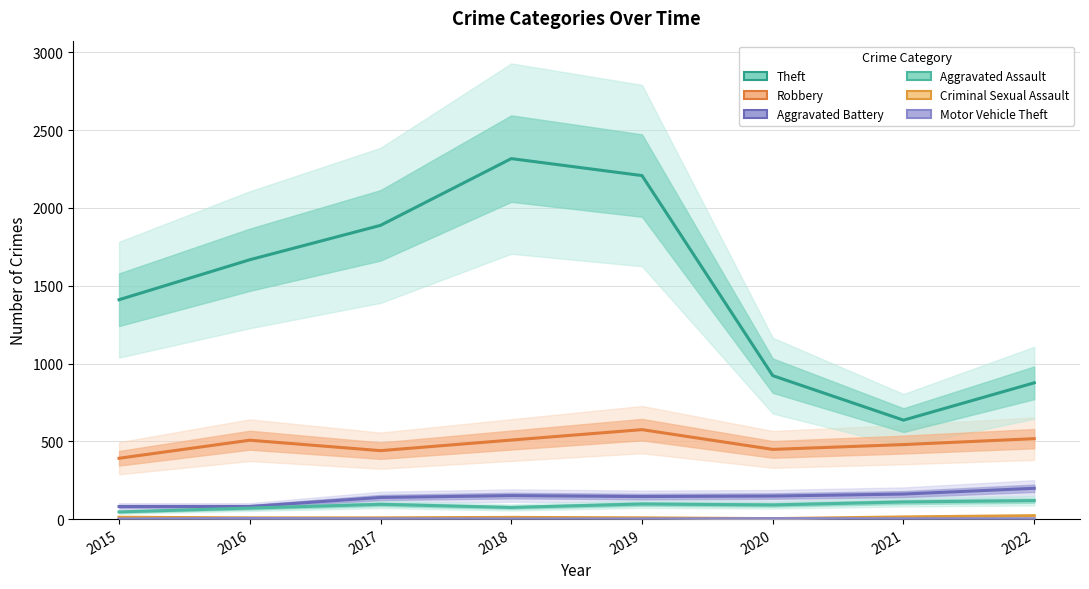

The Criminal Sexual Assault series shows 7 at 2018. True or false?

False